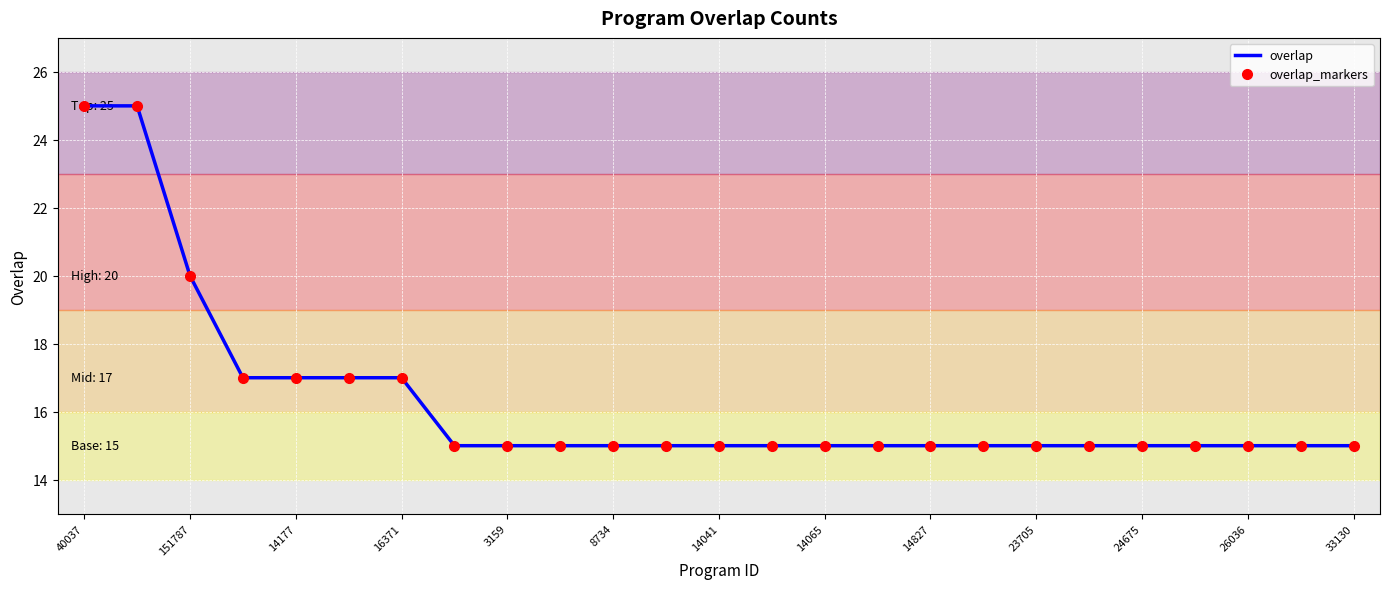

Count the overlap values in the range 15 to 17.

22